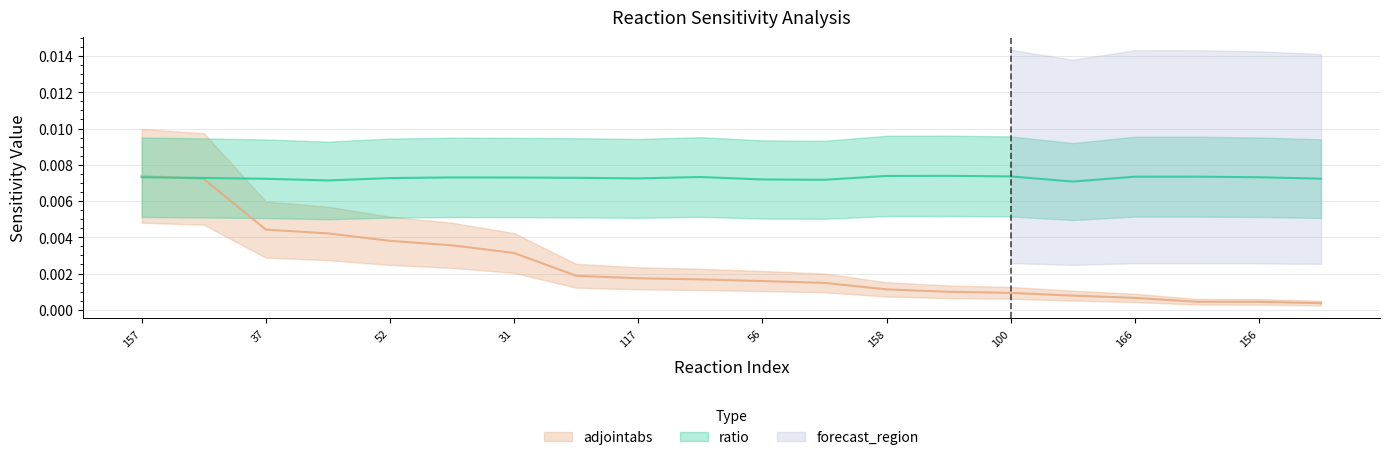

At which category does ratio reach its first local peak?

155